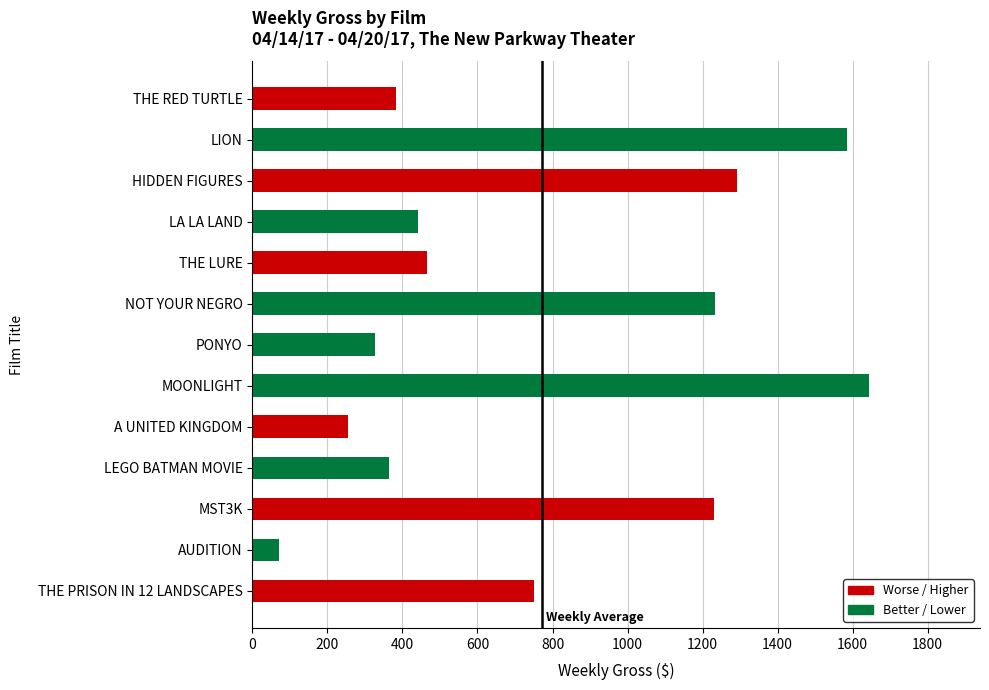

What is the difference between the values at PONYO and A UNITED KINGDOM?

70